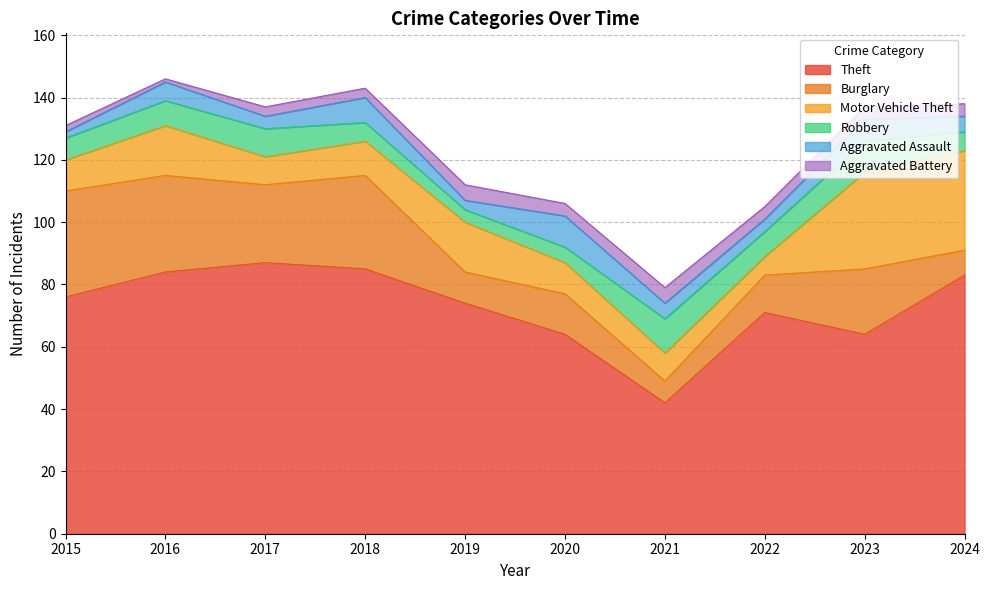

Between 2020 and 2016, which is larger?

2016